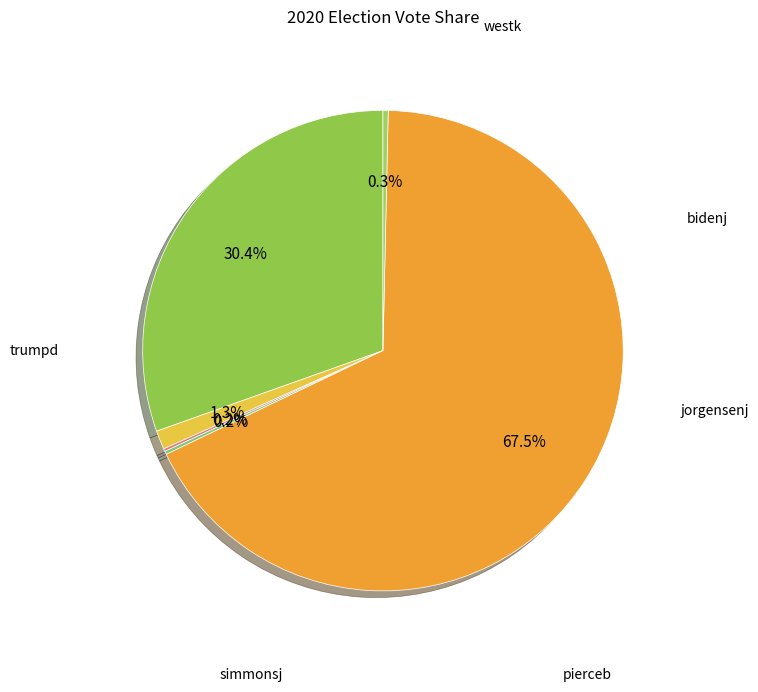

Is there any slice that represents more than half of the pie?

Yes